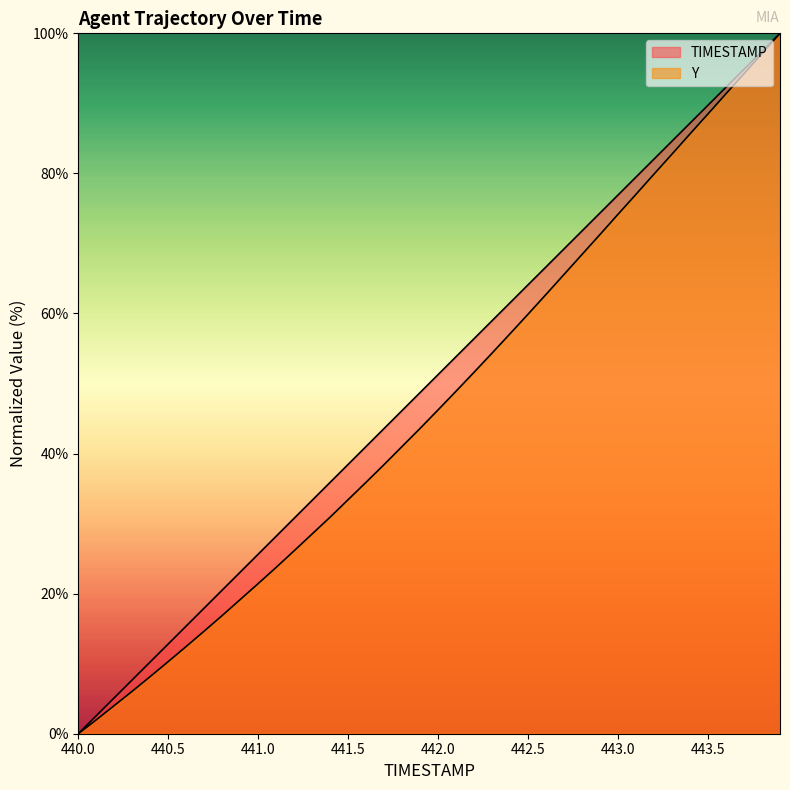

Is it true that Y equals 28.7 at 39?

False